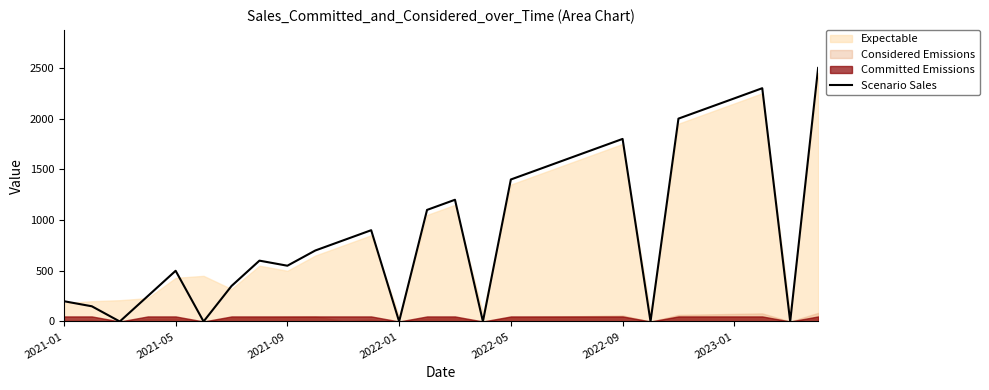

How many data points are above 800?

13